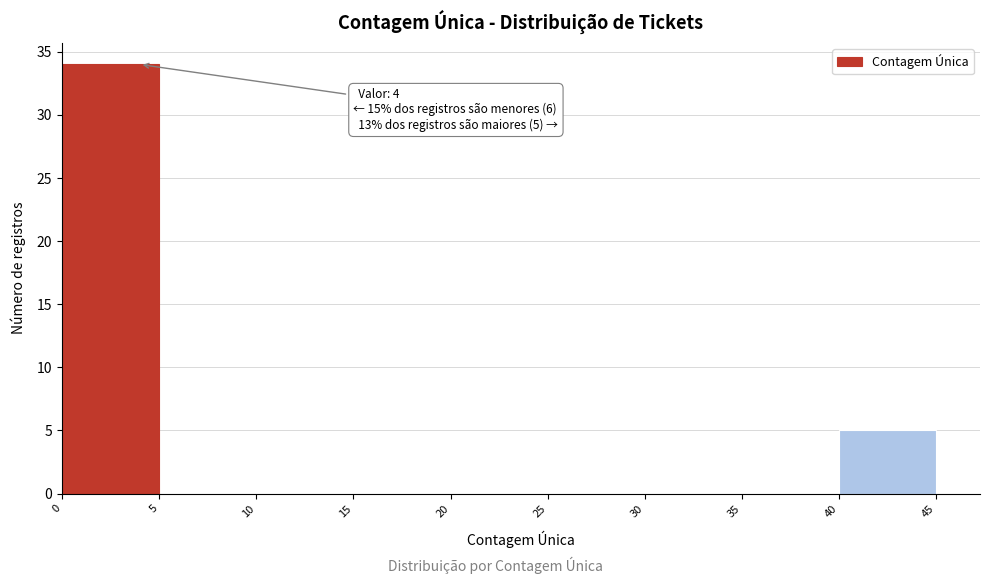

Over which range of the x-axis is the bar tallest?

0 to 5